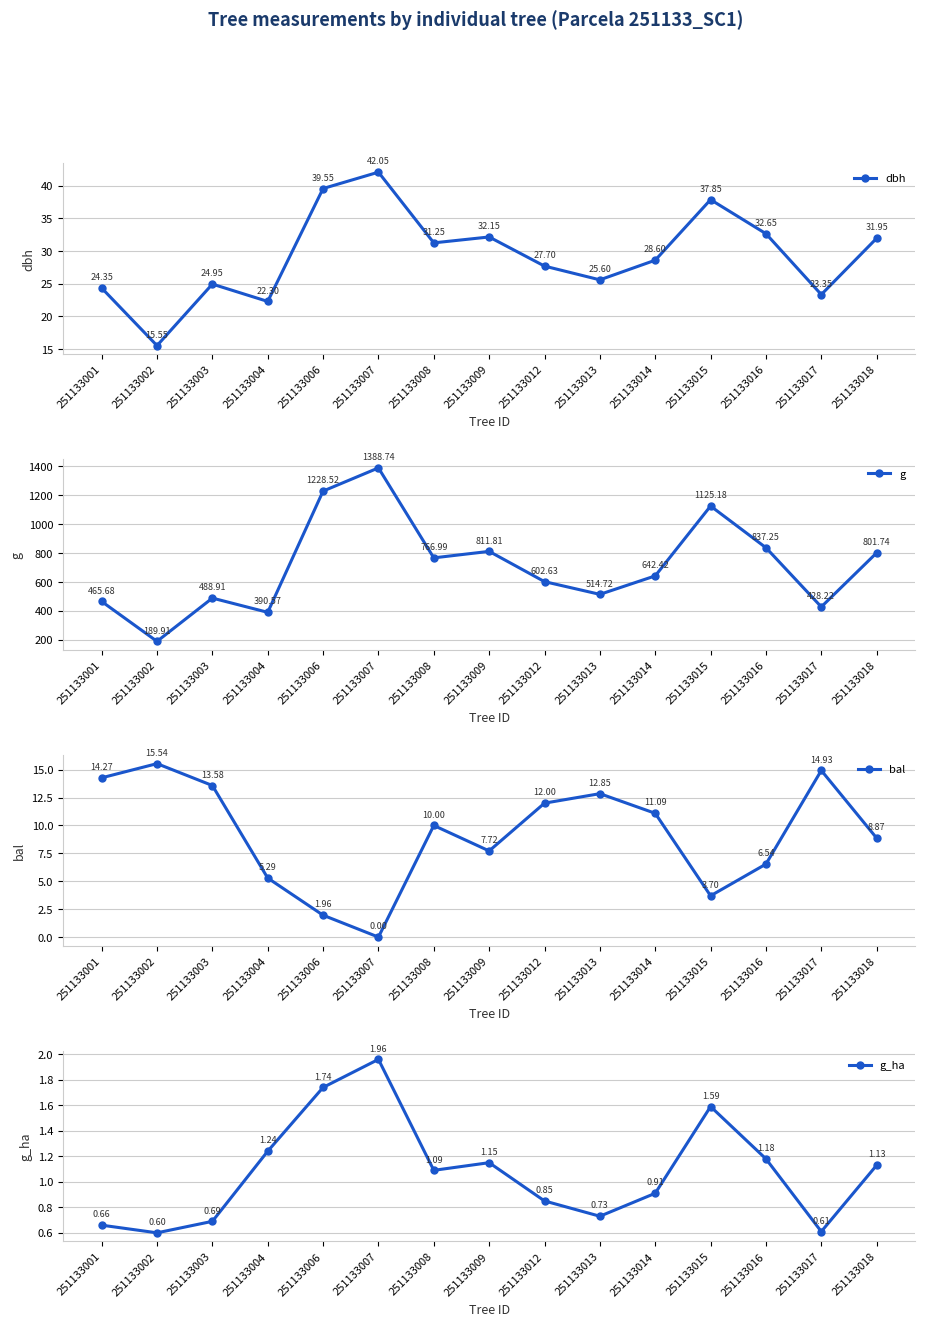

Reading right to left, what are all the values shown in this chart?

dbh: 31.9	23.4	32.6	37.9	28.6	25.6	27.7	32.1	31.2	42.0	39.5	22.3	24.9	15.6	24.4
g: 801.7	428.2	837.2	1125.2	642.4	514.7	602.6	811.8	767.0	1388.7	1228.5	390.6	488.9	189.9	465.7
bal: 8.9	14.9	6.5	3.7	11.1	12.8	12.0	7.7	10.0	0.0	2.0	5.3	13.6	15.5	14.3
g_ha: 1.1	0.6	1.2	1.6	0.9	0.7	0.8	1.1	1.1	2.0	1.7	1.2	0.7	0.6	0.7